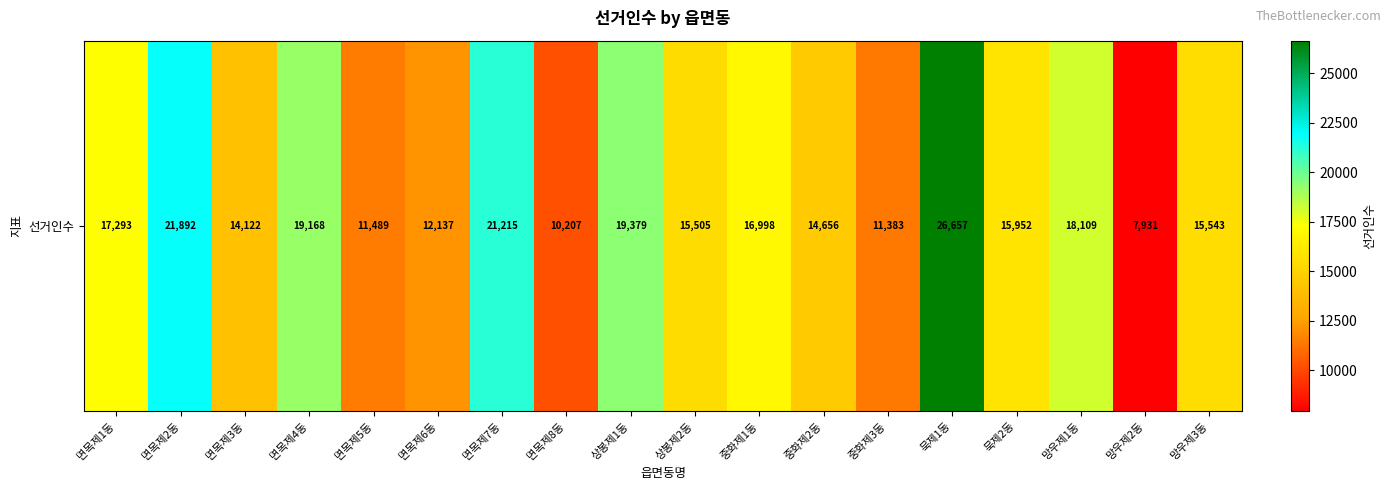

Approximately how many times larger is the value at 망우제3동 compared to 상봉제1동?

0.8